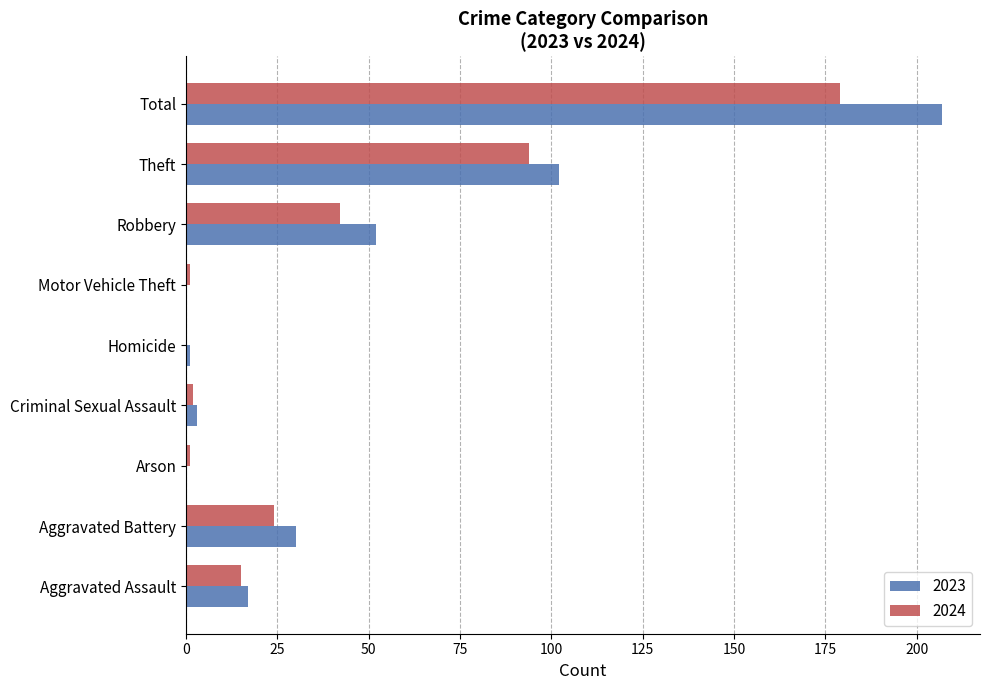

What is the average value of the 2024 series?

40